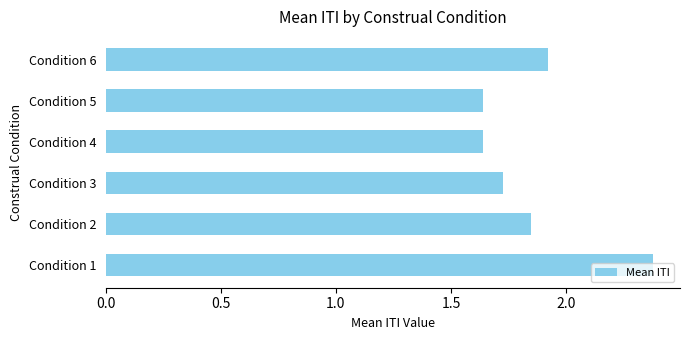

The value at Condition 6 is 2.6. True or false?

False